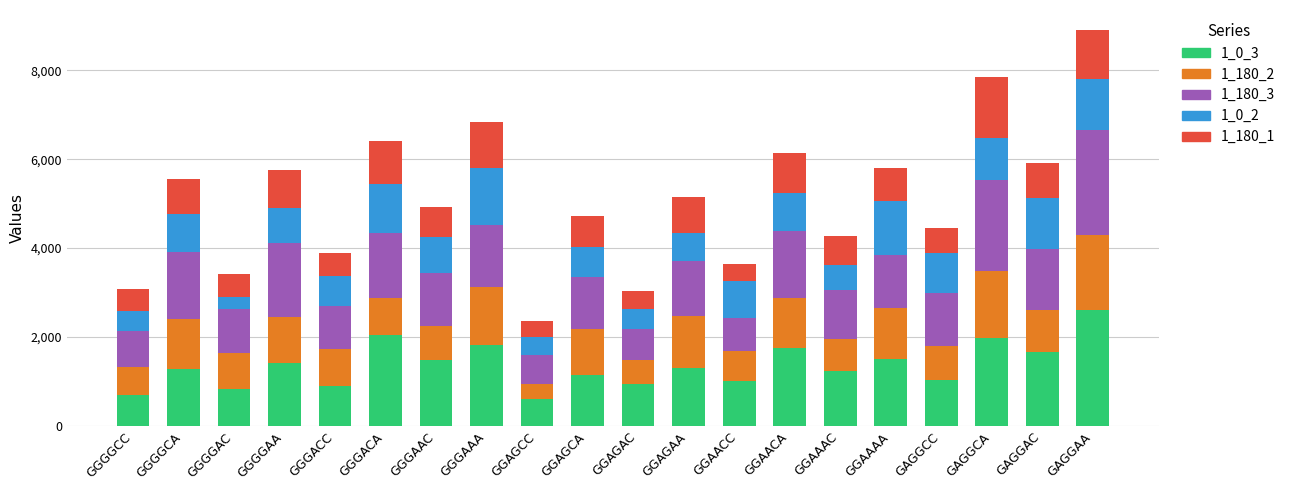

At which category is the sum across all series the highest?

GAGGAA